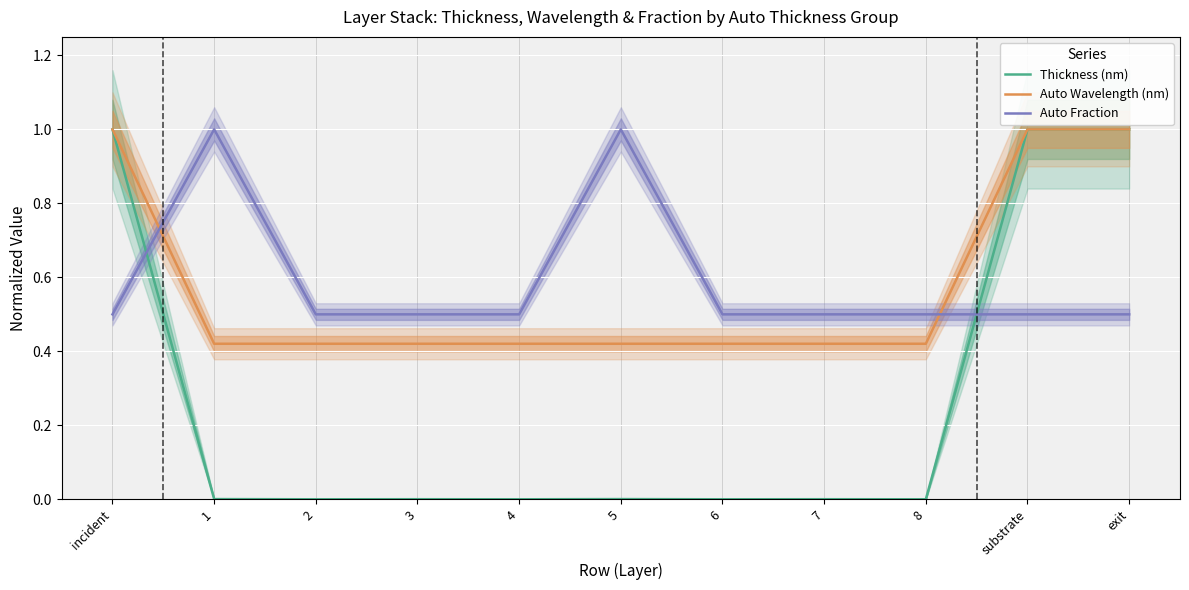

Rank the series by their maximum value, from lowest to highest.

Thickness (nm), Auto Wavelength (nm), Auto Fraction